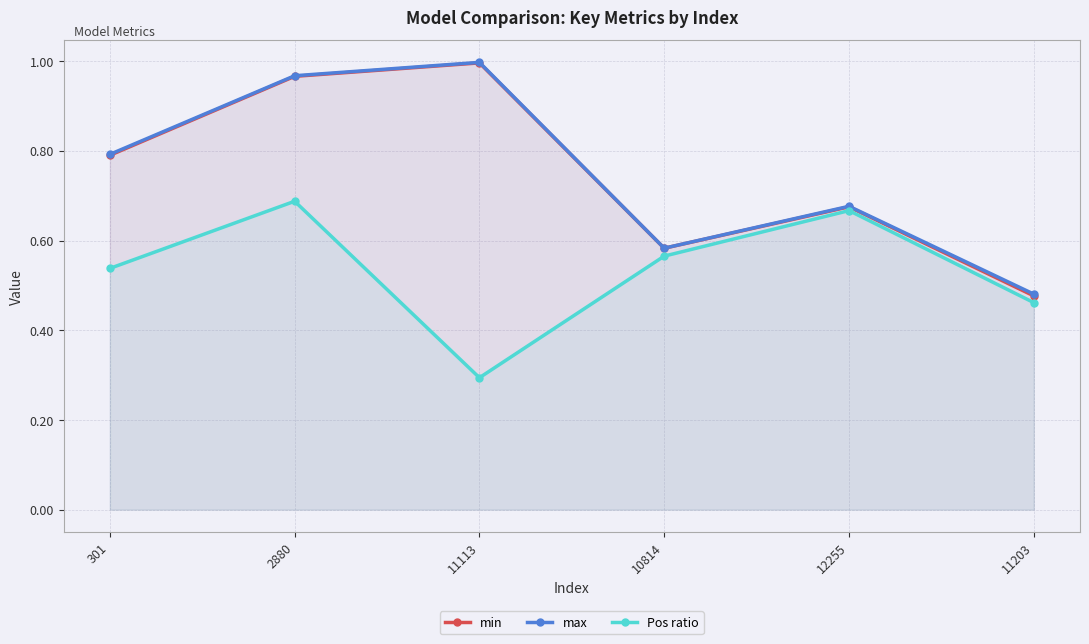

How many interior local valleys does the min series have?

1